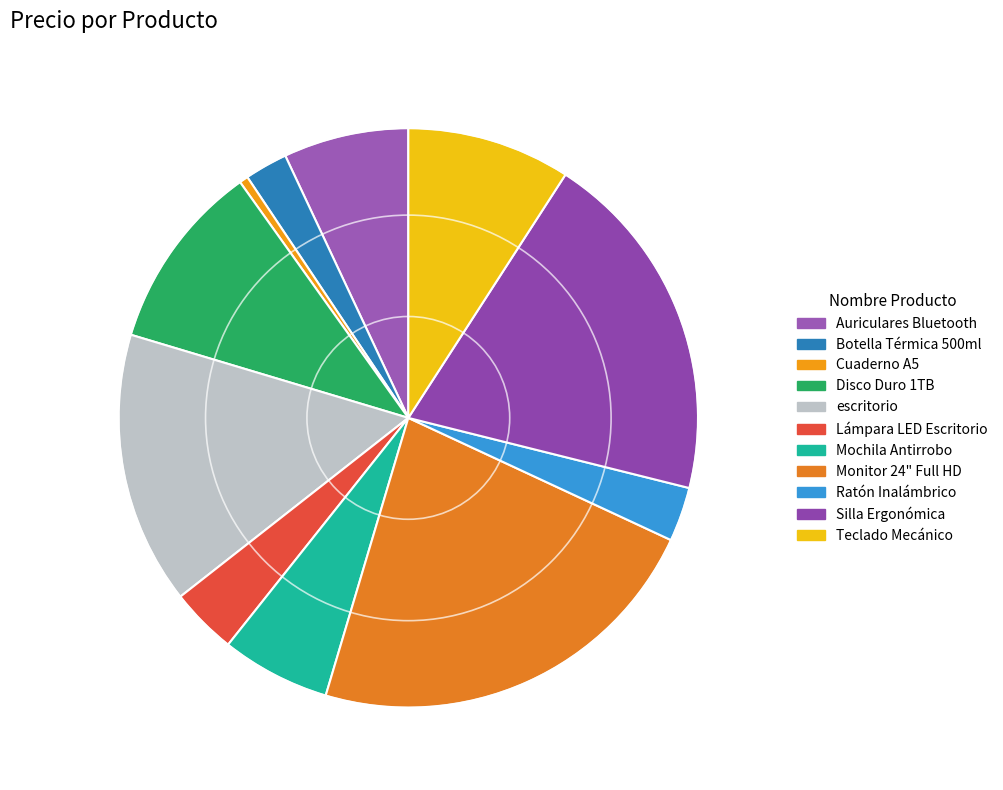

The Botella Térmica 500ml slice represents 17% of the pie. True or false?

False